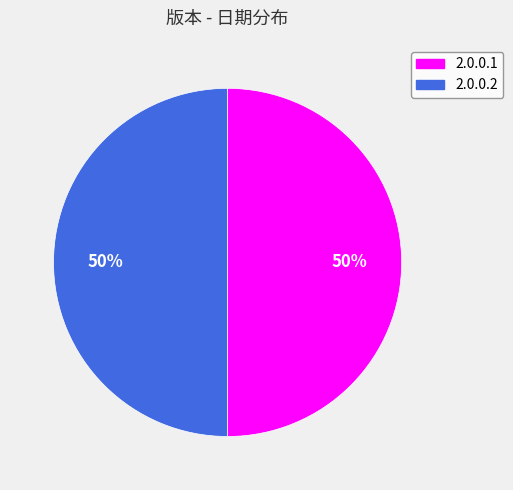

What percentage is the 2.0.0.2 slice, to the nearest percent?

50%